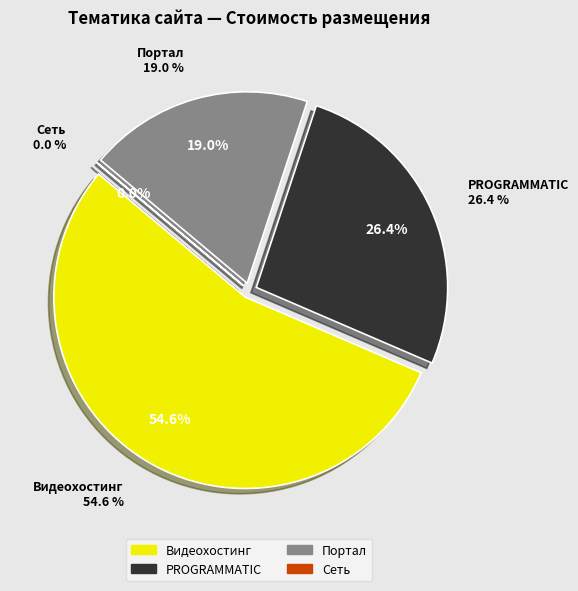

What is the ratio of the value at Видеохостинг to the value at Сеть?

6626.8